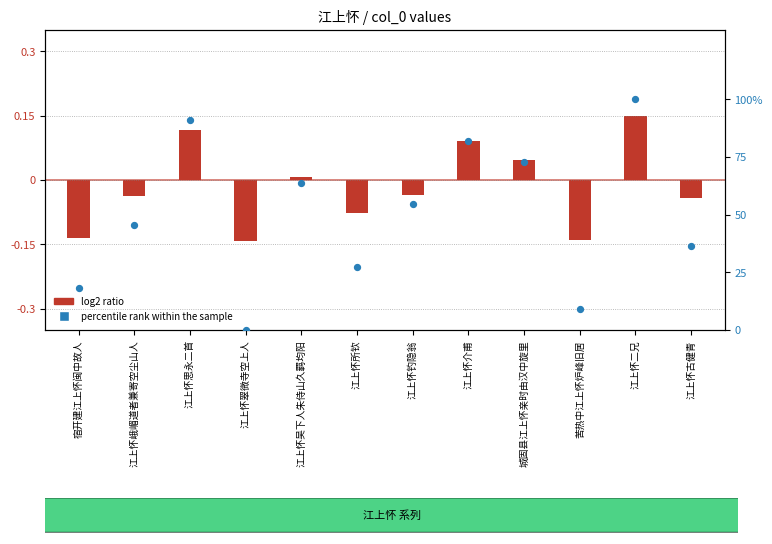

What is the ratio of the value at 江上怀所钦 to the value at 江上怀思永二首?

0.3